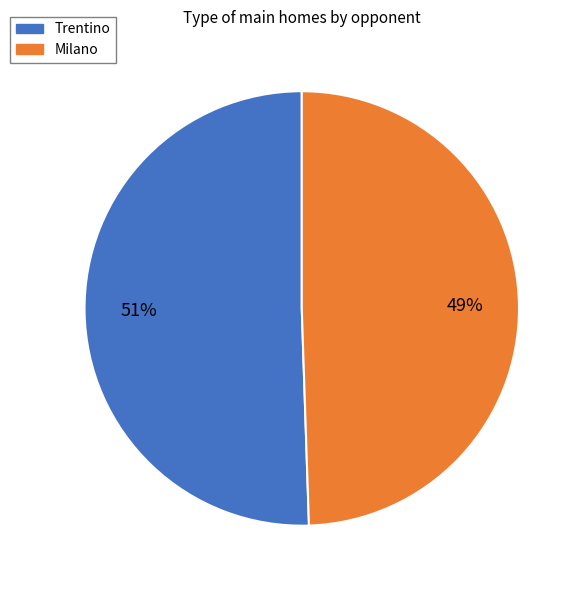

What is the smallest slice in the pie chart?

Milano